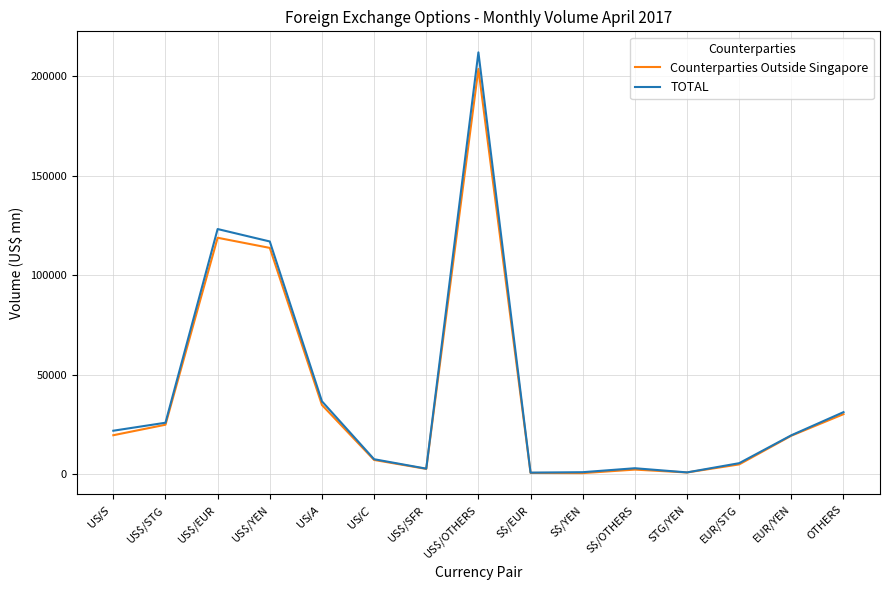

At which category is the sum across all series the highest?

US$/OTHERS